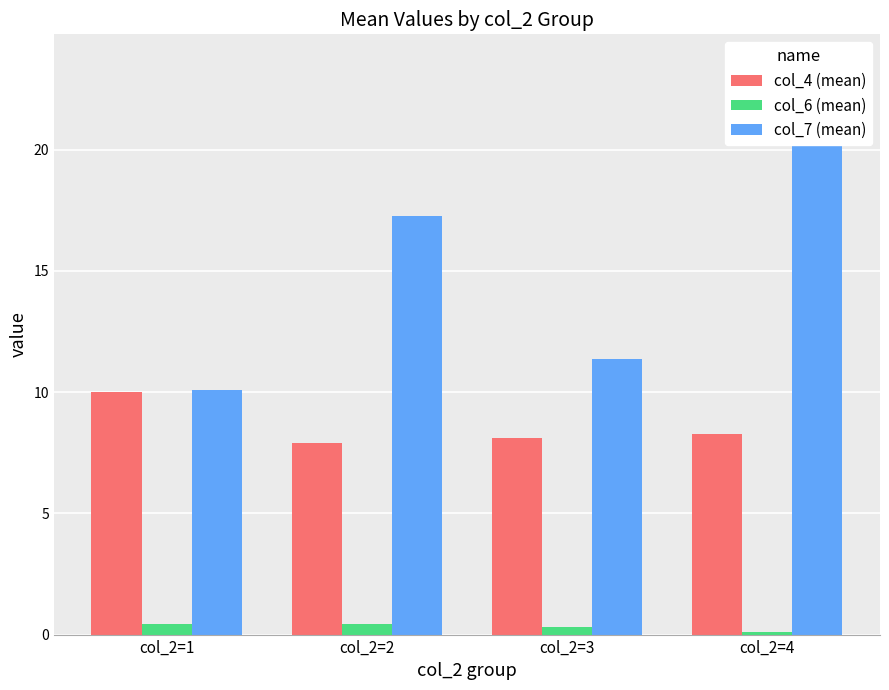

Read the col_4 (mean) value at col_2=2.

7.9